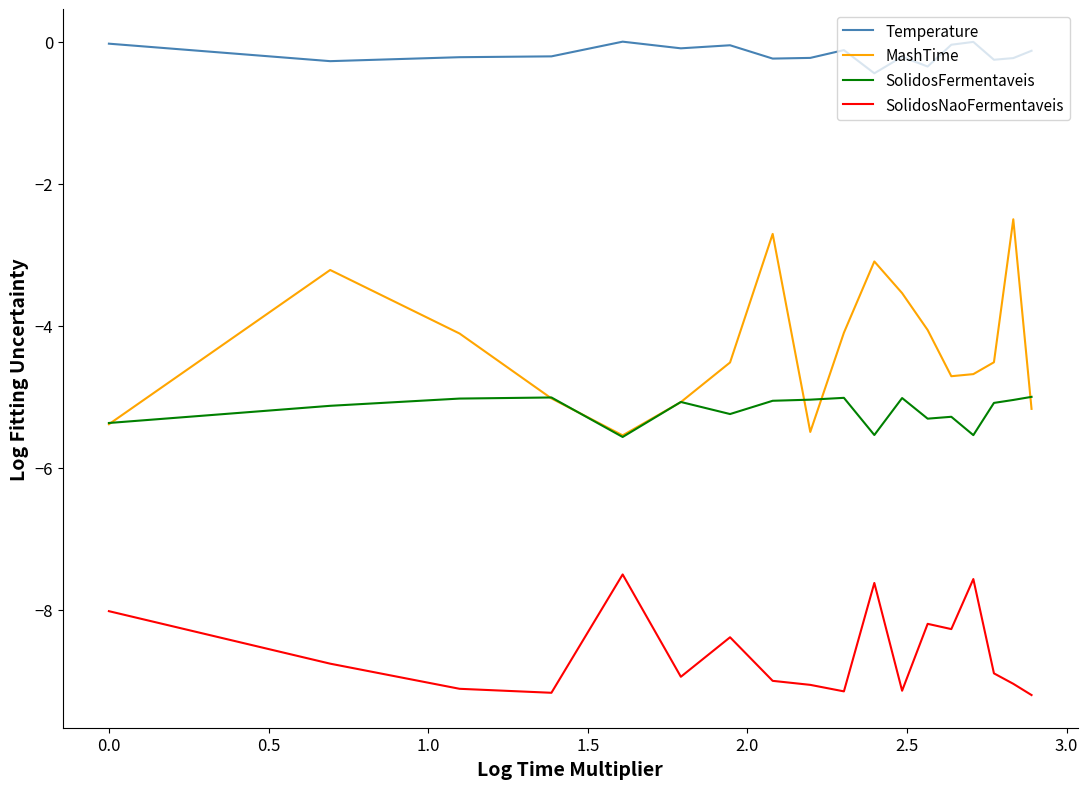

Which series has the largest range (max minus min)?

MashTime